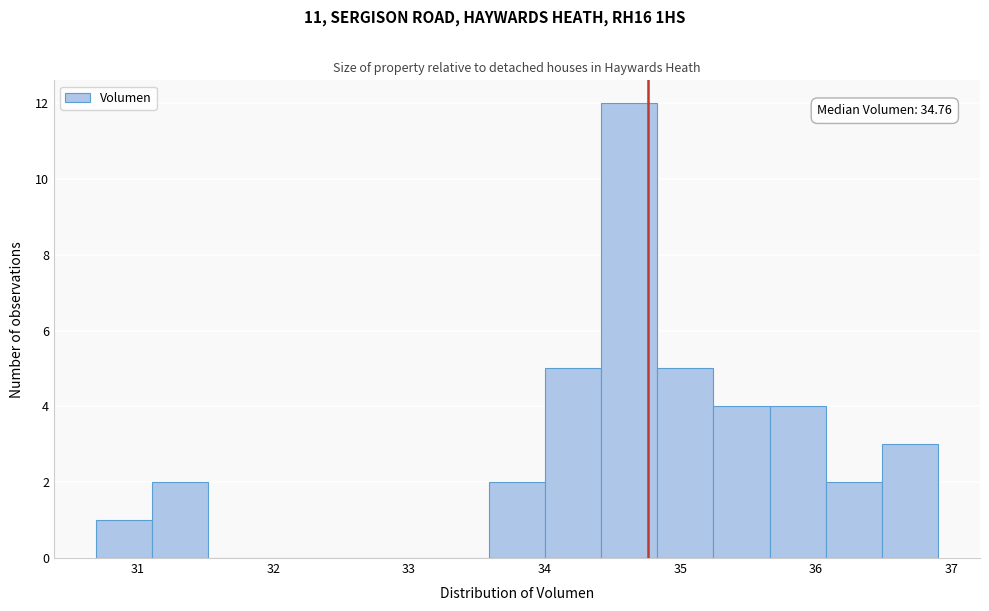

Over which range of the x-axis is the bar tallest?

34.4 to 34.8